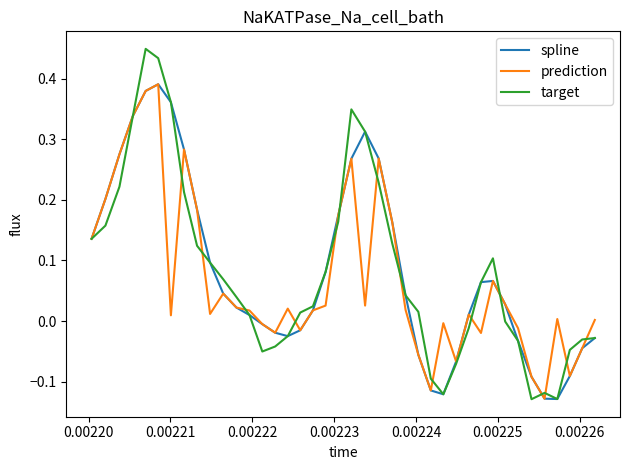

Which series has the widest spread of values?

target